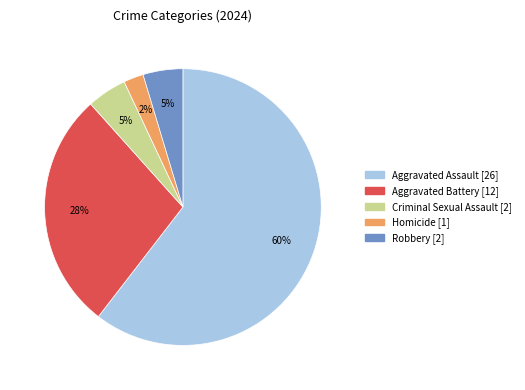

The Homicide slice represents 14% of the pie. True or false?

False